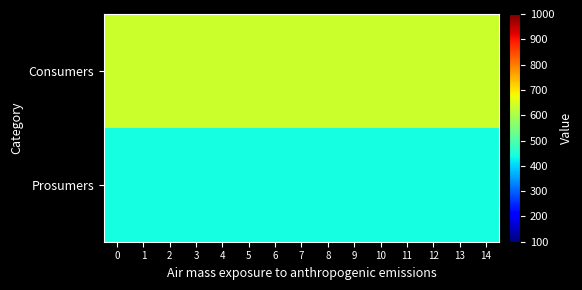

At how many categories does at least one series exceed 441?

15